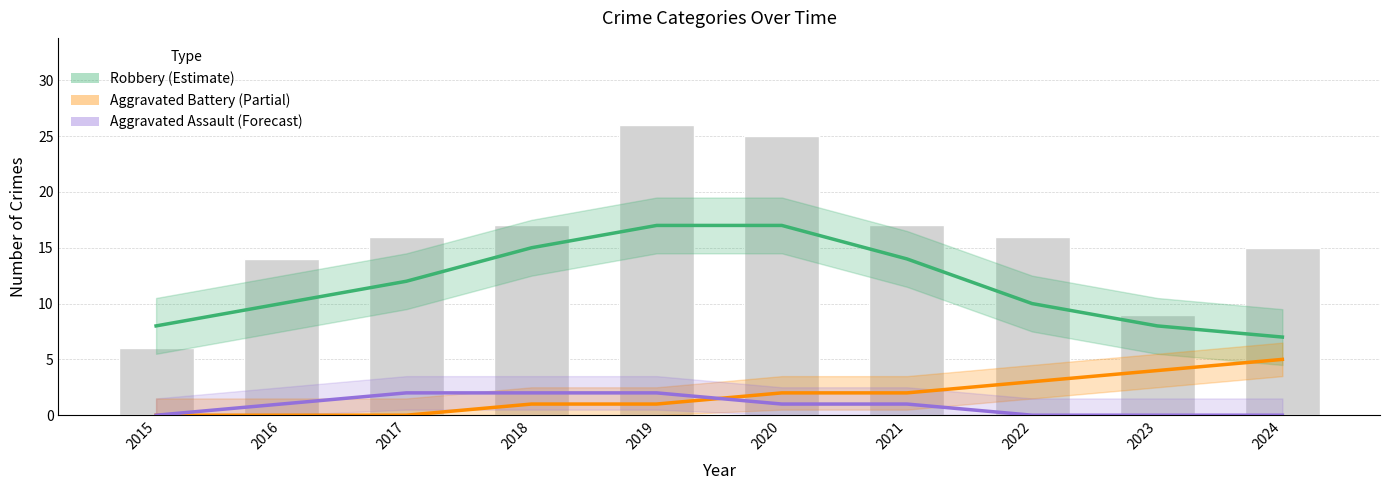

Reading right to left, extract all data points from this chart.

Robbery (Estimate): 2024=7	2023=8	2022=10	2021=14	2020=17	2019=17	2018=15	2017=12	2016=10	2015=8
Aggravated Battery (Partial): 2024=5	2023=4	2022=3	2021=2	2020=2	2019=1	2018=1	2017=0	2016=0	2015=0
Aggravated Assault (Forecast): 2024=0	2023=0	2022=0	2021=1	2020=1	2019=2	2018=2	2017=2	2016=1	2015=0